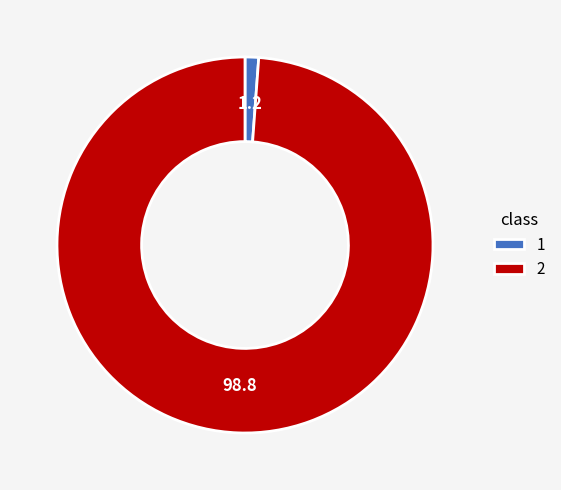

Combined, do 1 and 2 account for over 50%?

Yes